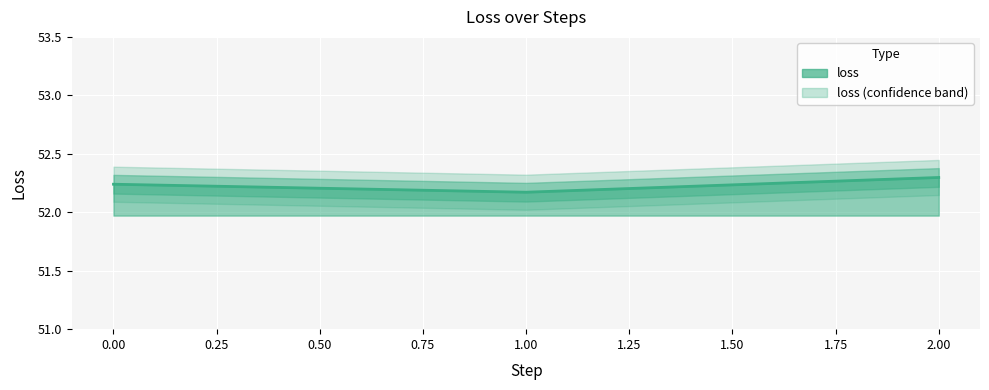

Reading left to right, transcribe all the data shown in this chart.

52.2	52.2	52.3